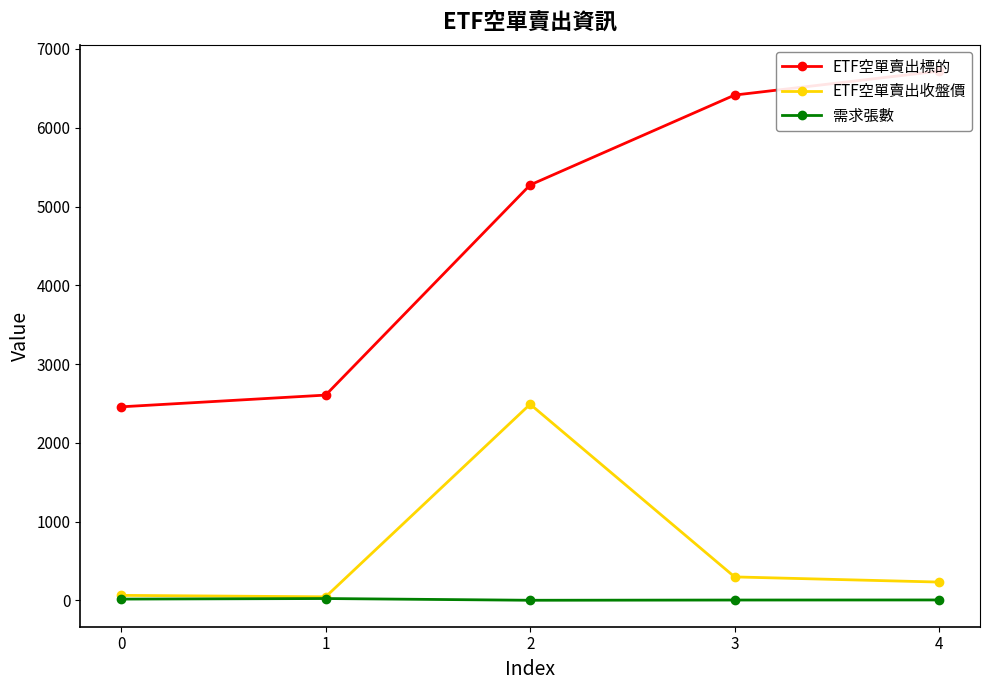

The ETF空單賣出標的 series shows 2606.0 at 1. True or false?

True